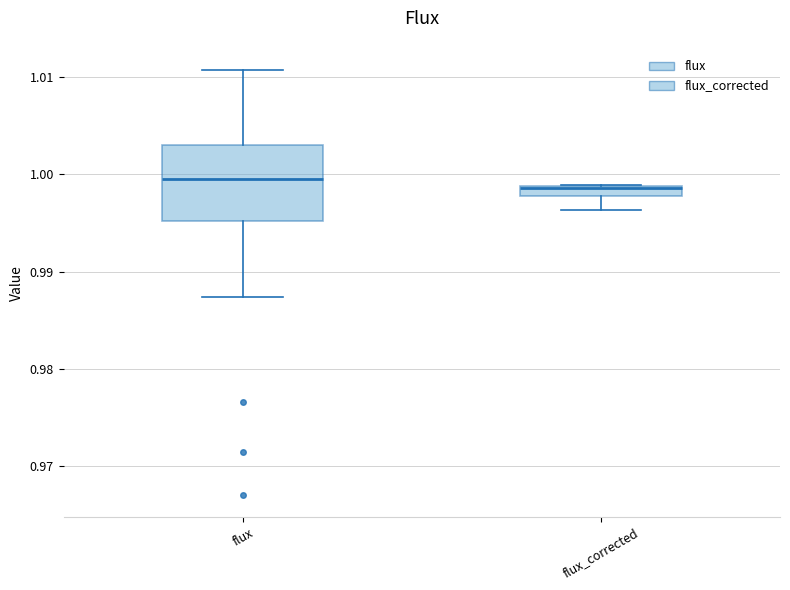

Where is the lower edge of the box for flux_corrected on the y-axis? The values are not printed on the chart, so give them approximately, as read against the axis.

0.998